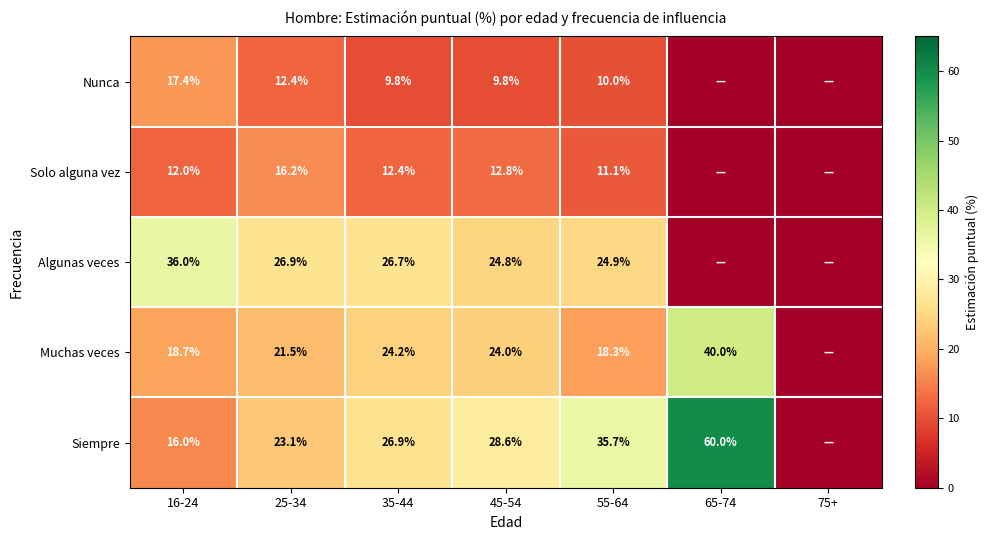

Which series changed the most between 25-34 and 55-64?

Siempre